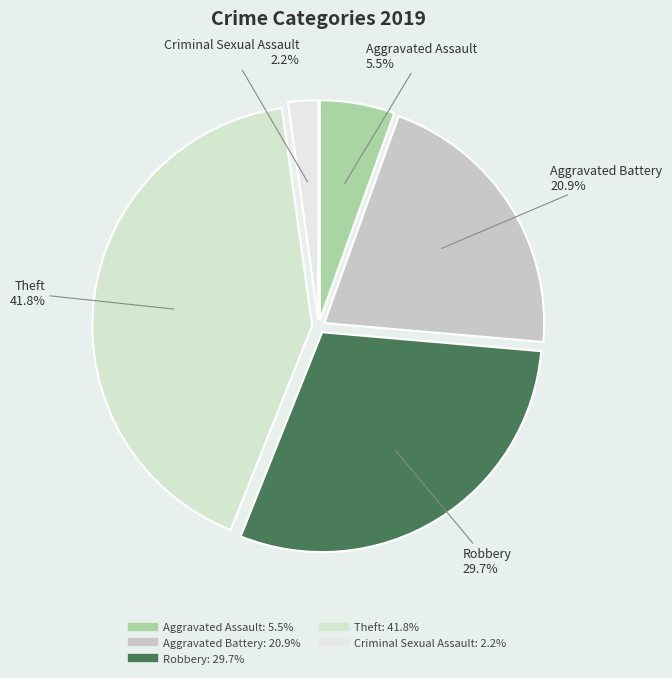

How many segments does this pie chart have?

5